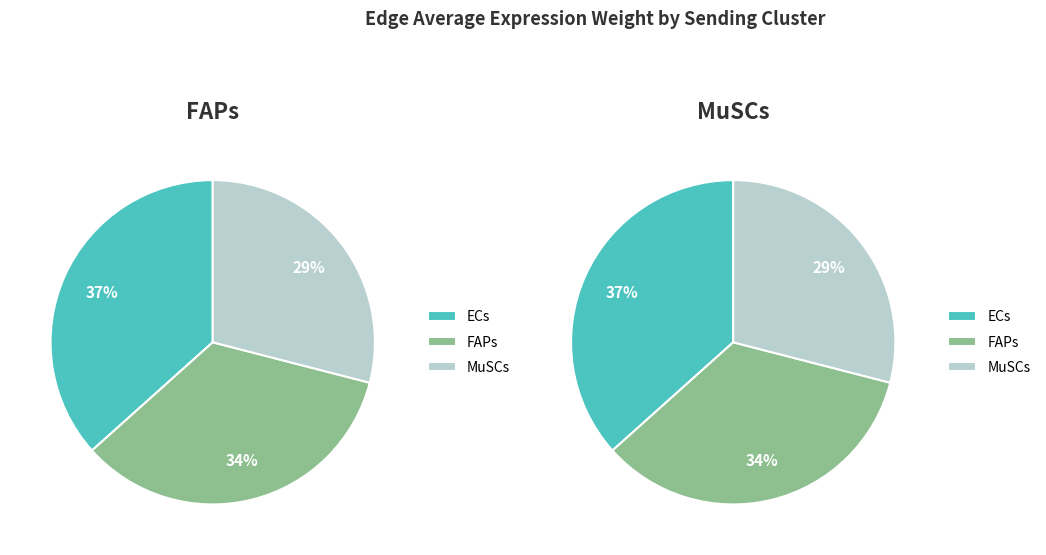

Which category has the smallest portion of the pie?

MuSCs